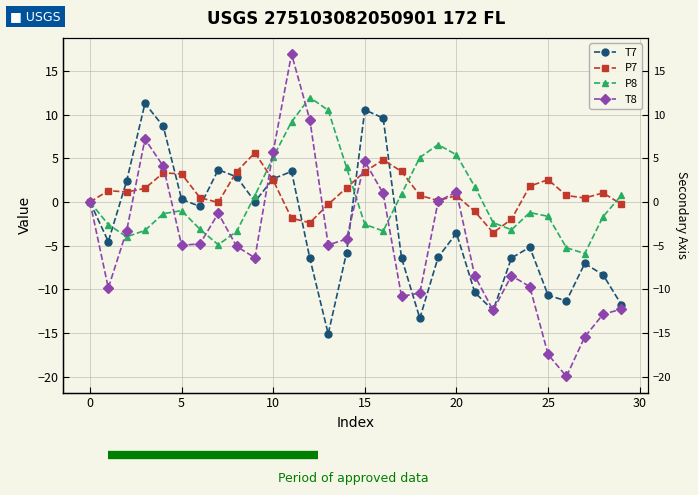

What is the label of the 3rd point from the left?

5